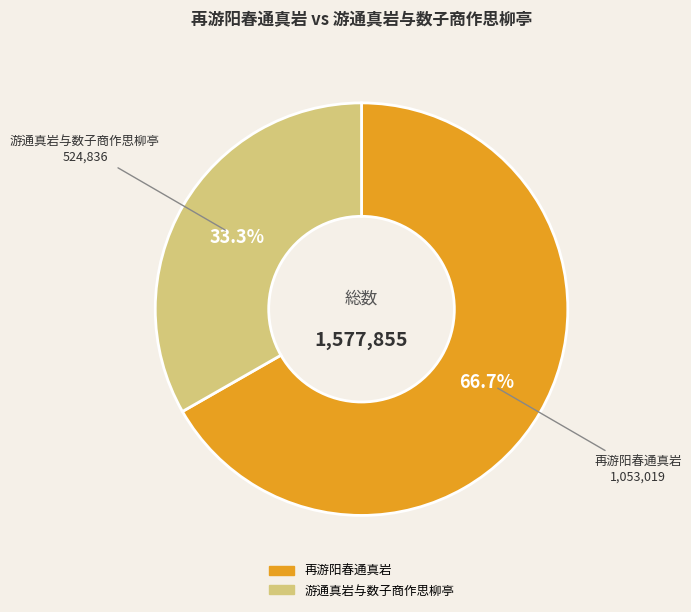

Does any single category account for the majority?

Yes